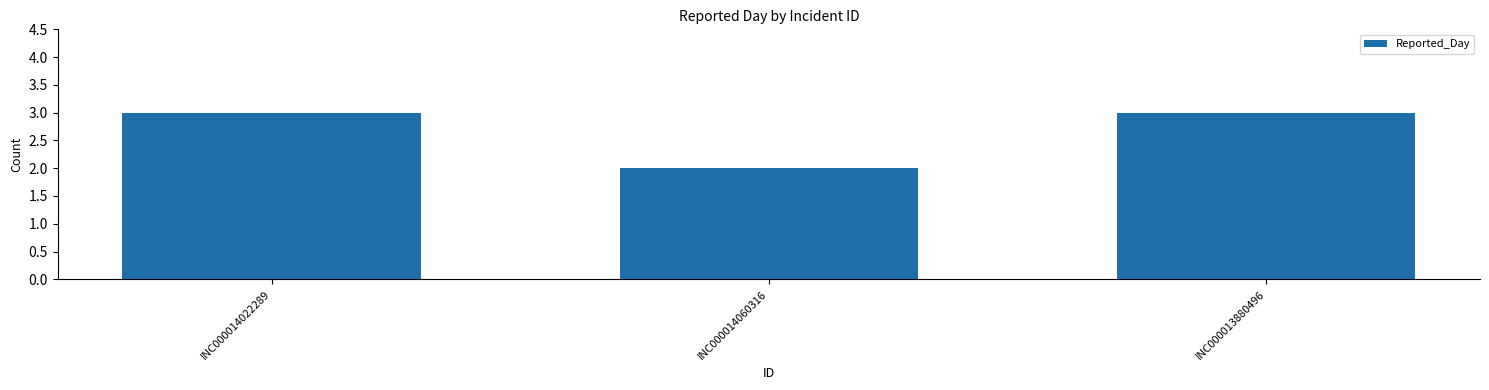

Is it true that the value at INC000014060316 is 2?

True